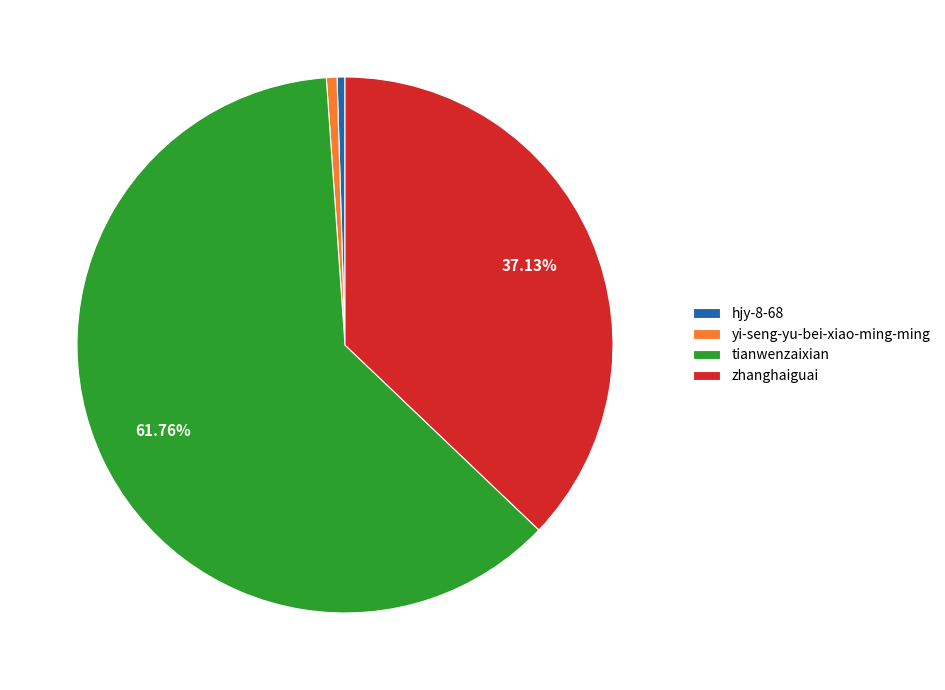

What percentage is the tianwenzaixian slice, to the nearest percent?

62%